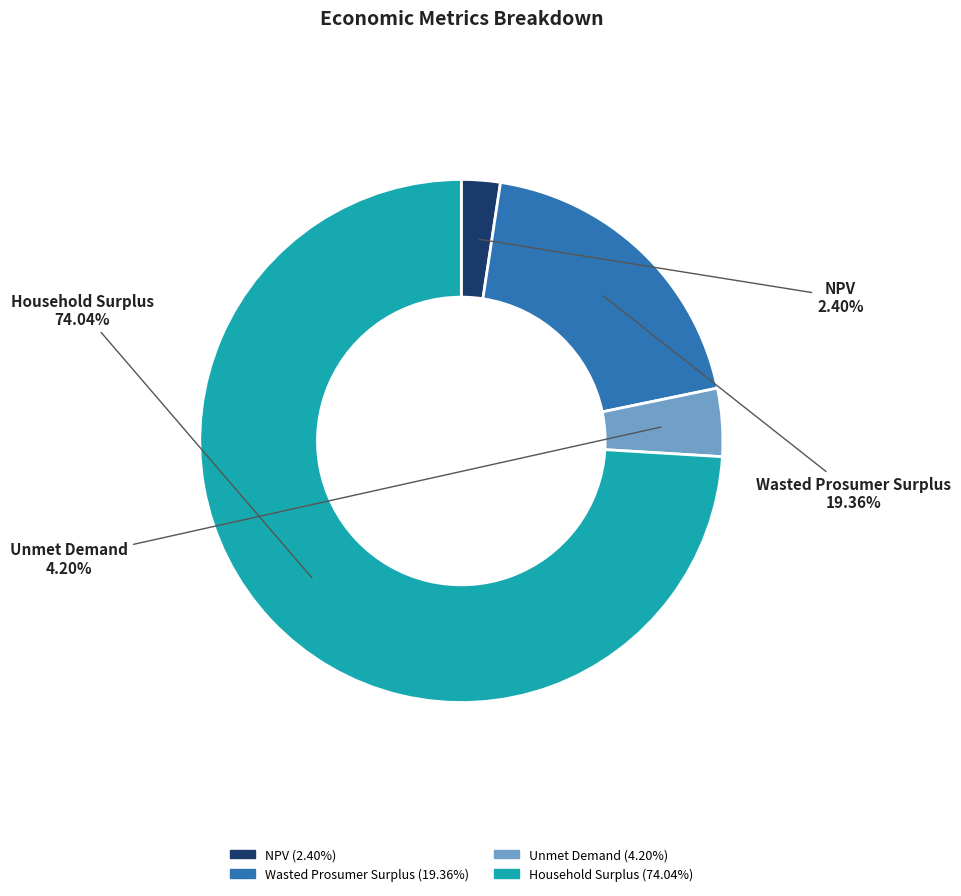

Count the number of slices in the pie.

4